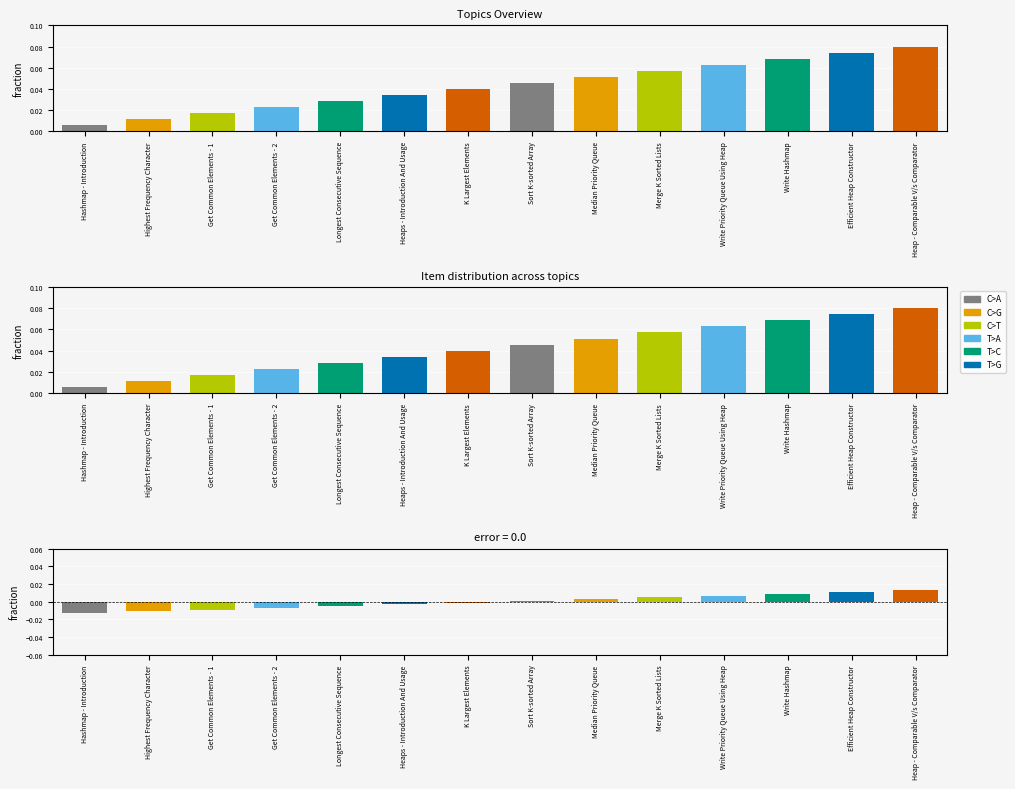

Where is Item Number nearest to the value 0?

Hashmap - Introduction